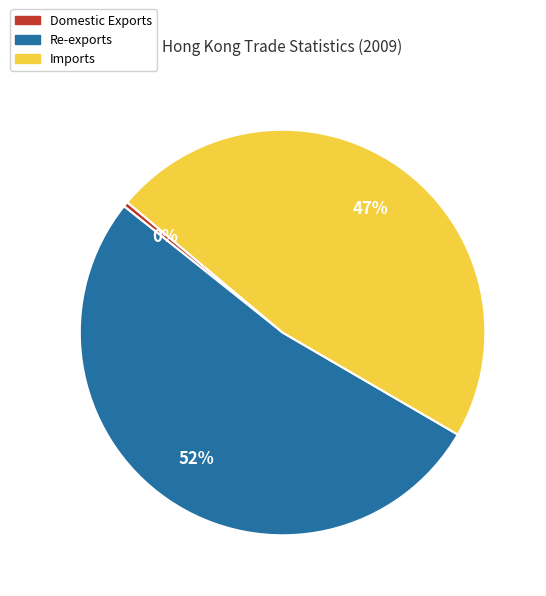

Which slice is the smallest?

Domestic Exports